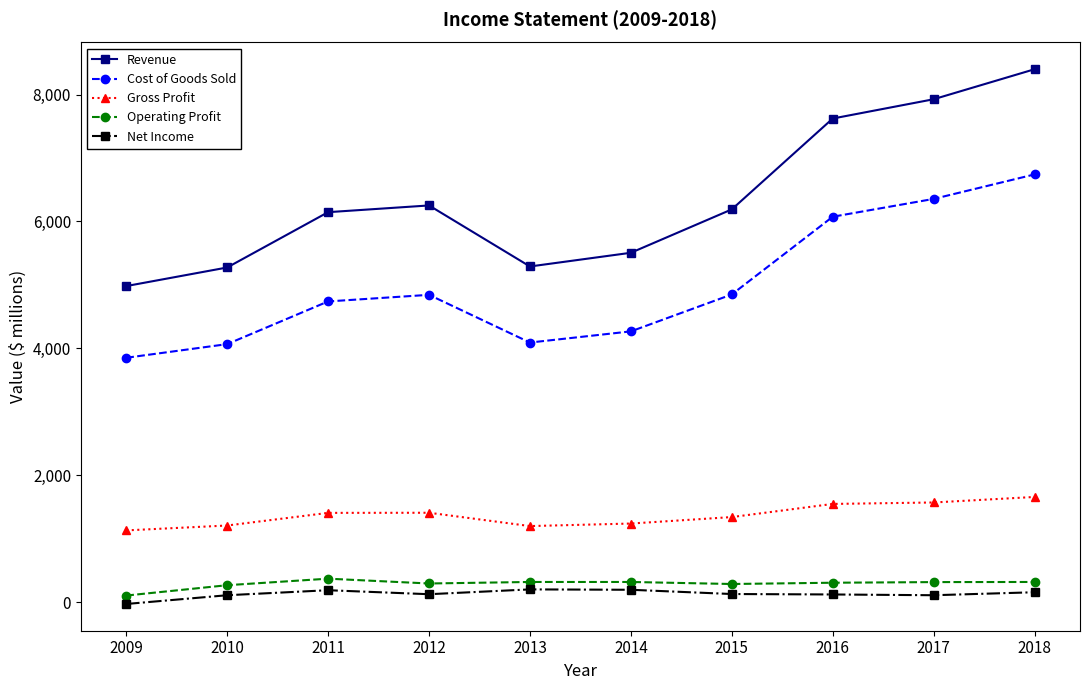

At which label does Cost of Goods Sold reach its minimum?

2009